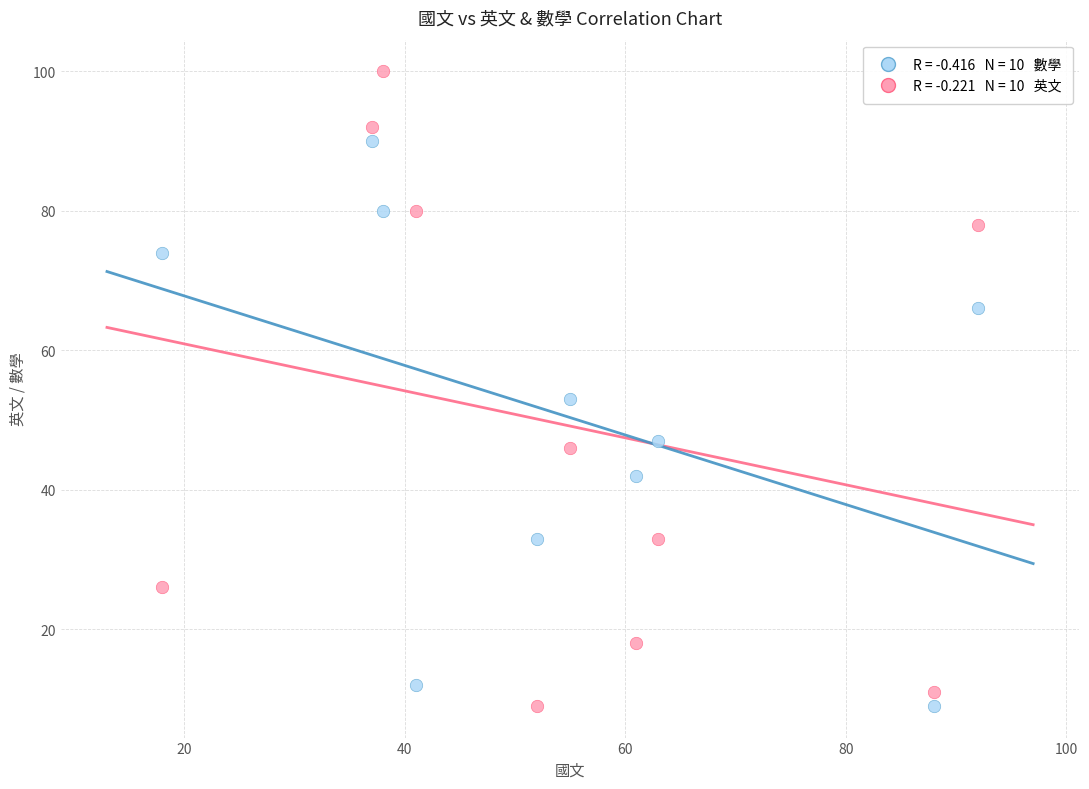

Across all data points, what is the range of X values (max minus min)?

74